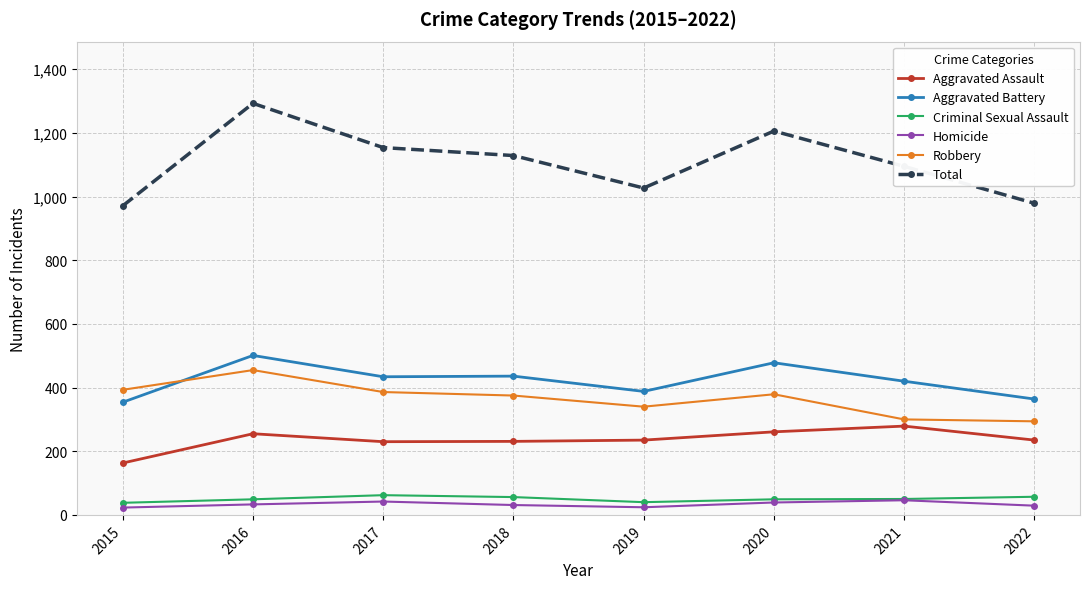

True or false: Criminal Sexual Assault and Aggravated Assault intersect in this chart.

False